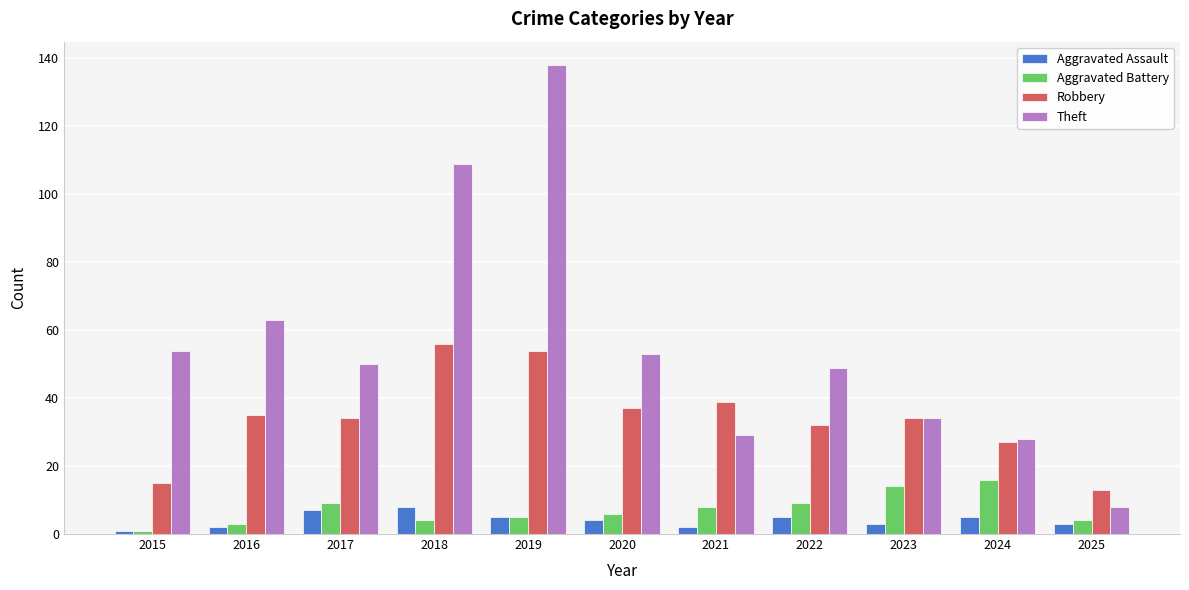

At which category is the sum across all series the highest?

2019